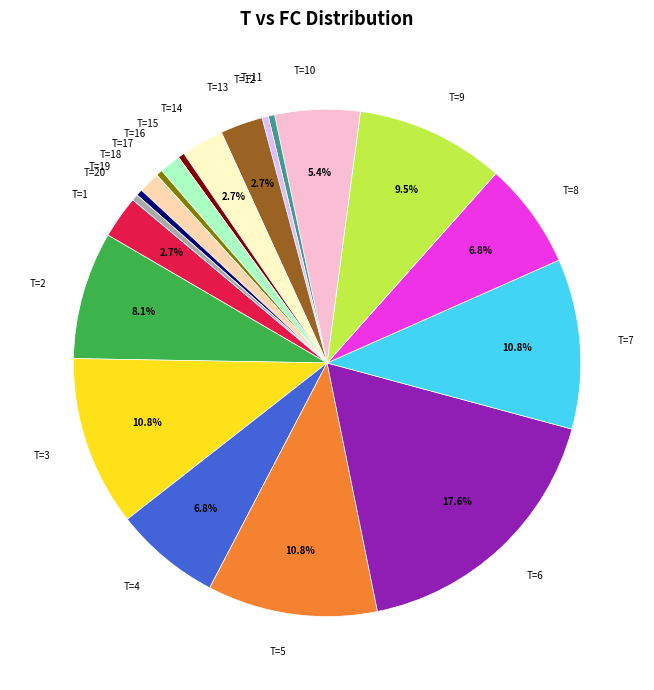

Is there any slice that represents more than half of the pie?

No